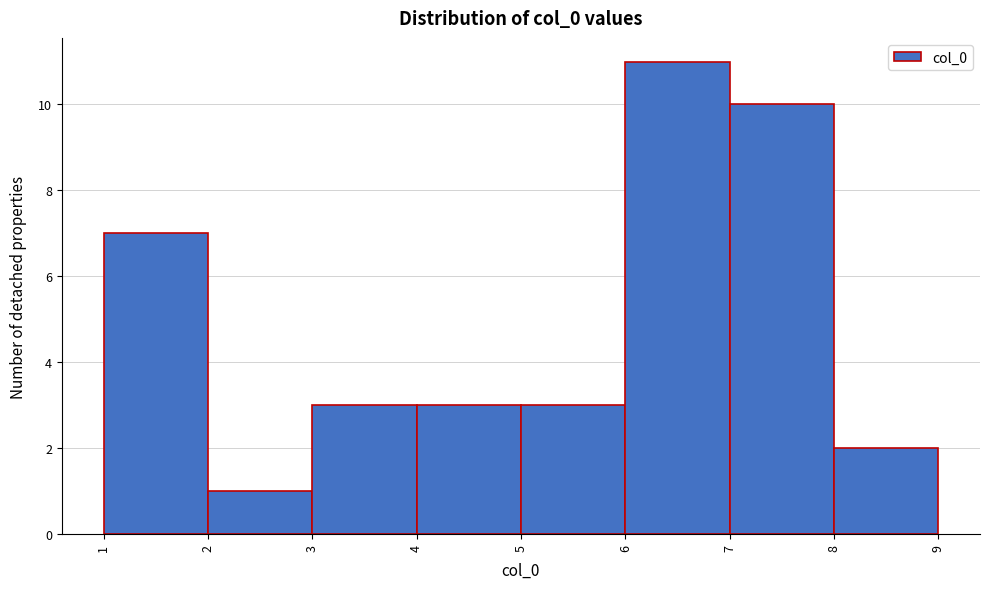

What is the height of the bar covering 5 to 6 on the x-axis? The values are not printed on the chart, so give them approximately, as read against the axis.

3